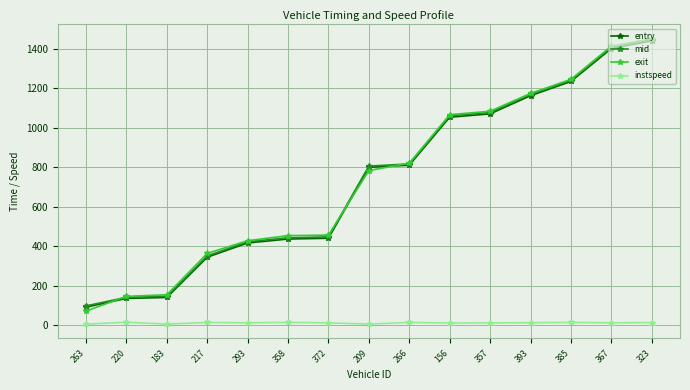

True or false: entry and instspeed intersect in this chart.

False